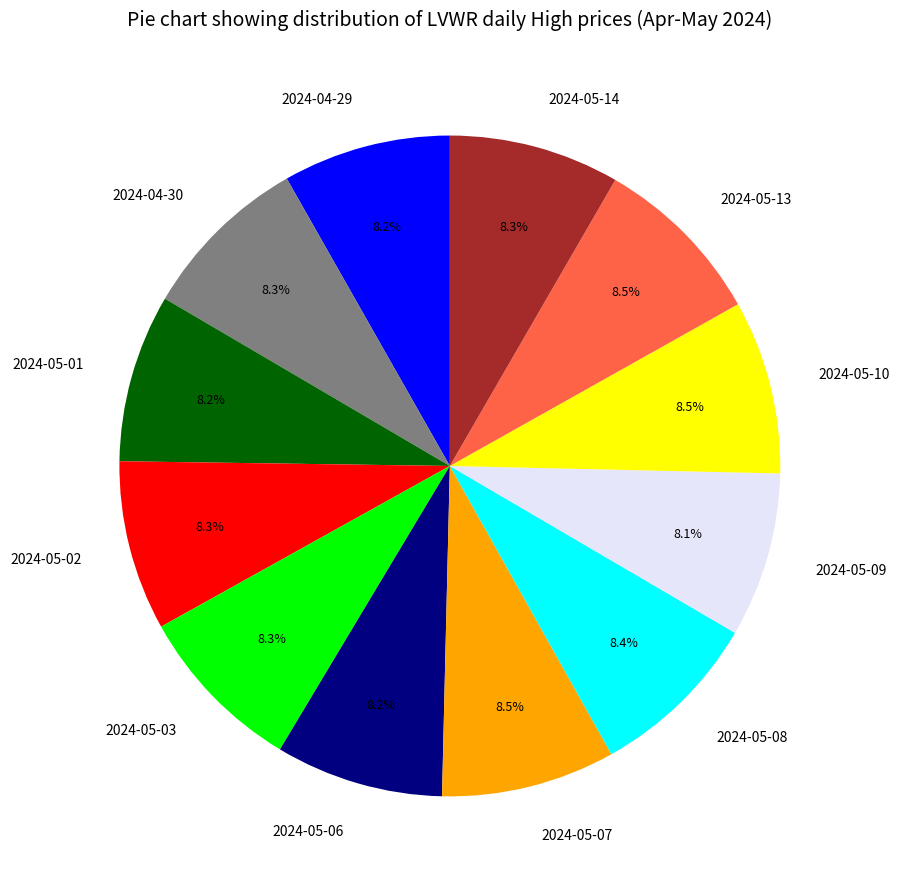

What is the ratio of the value at 2024-04-30 to the value at 2024-05-10?

1.0